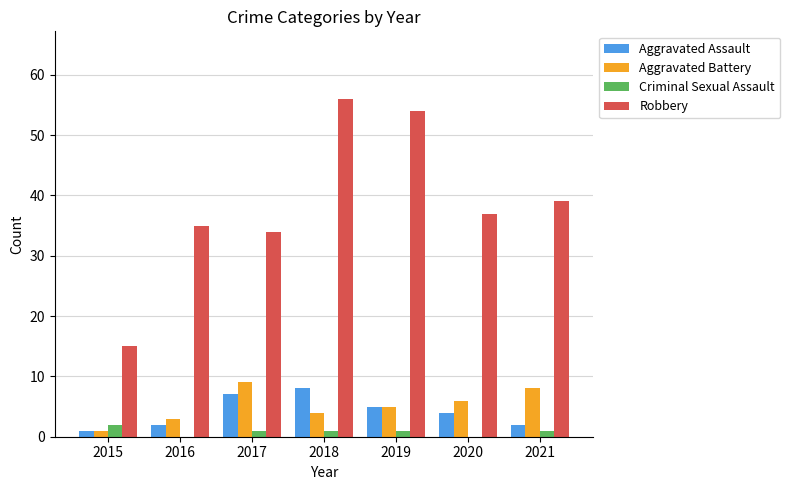

Are the bars horizontal?

No